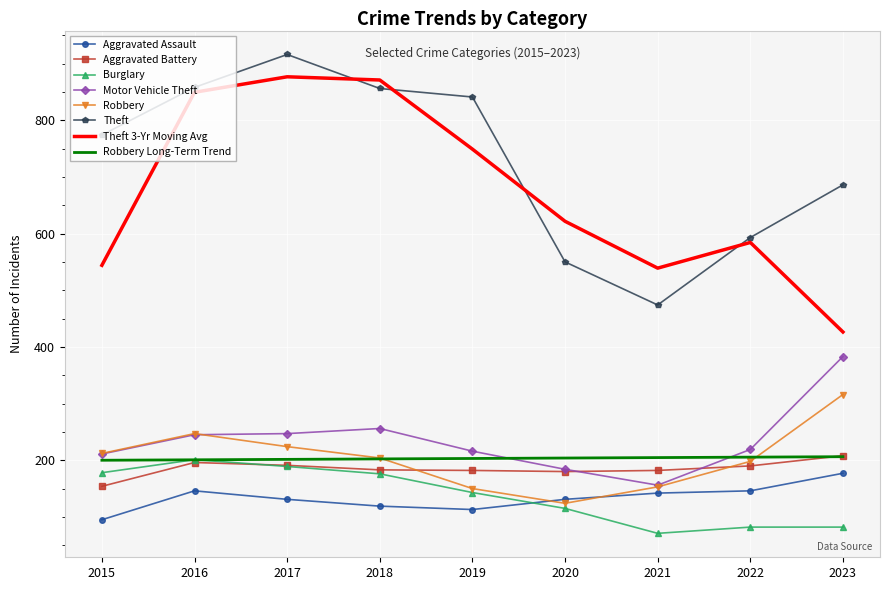

What is the spread (max minus min) of values at 2022?

511.0